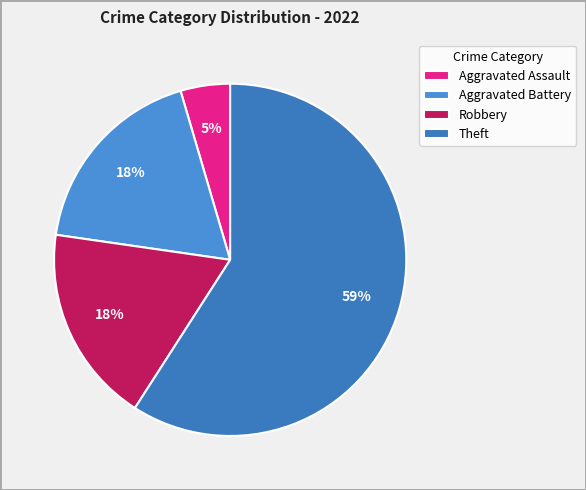

To the nearest percent, what is the combined percentage of Robbery and Theft?

77%